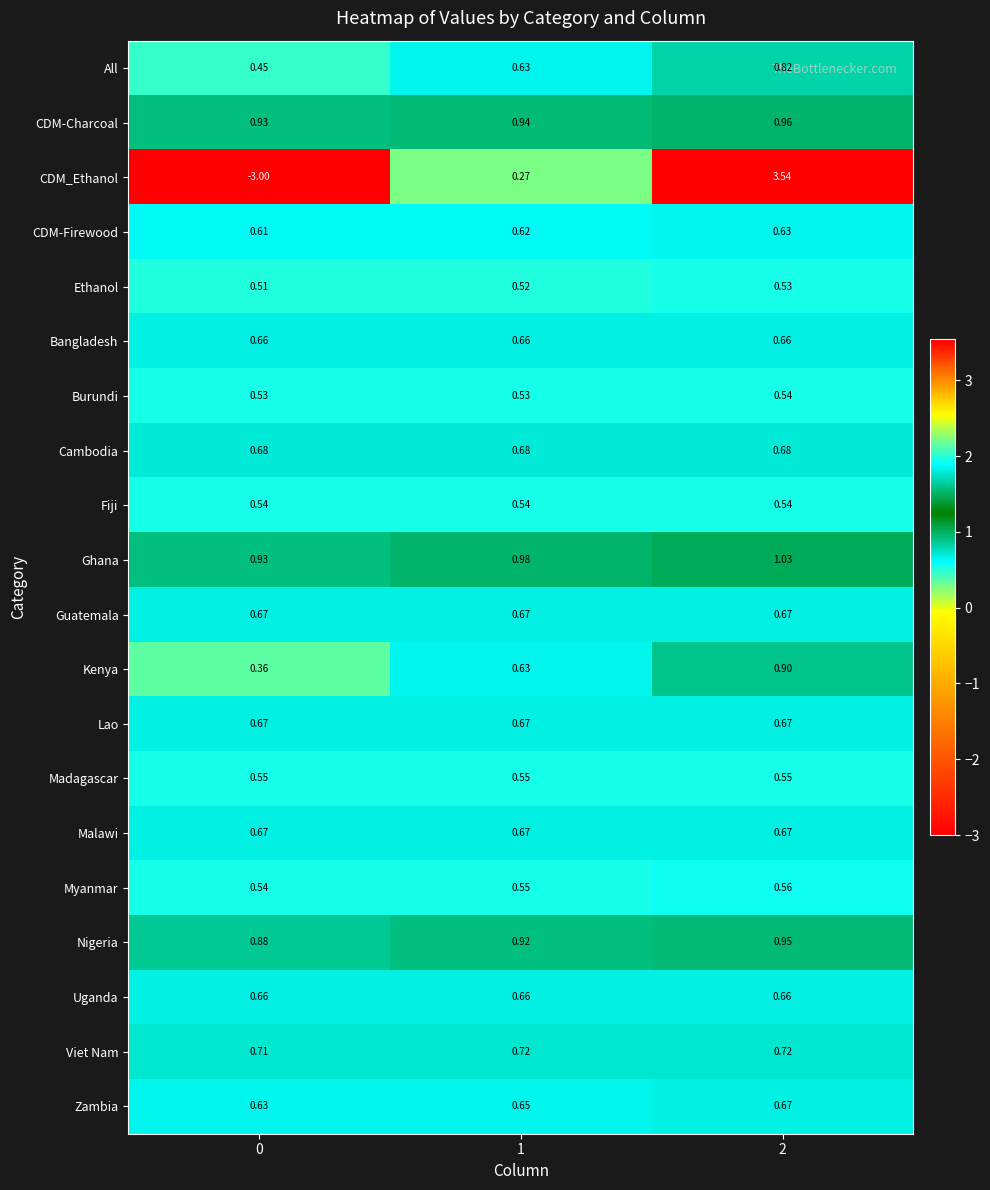

Which series has the widest spread of values?

CDM_Ethanol